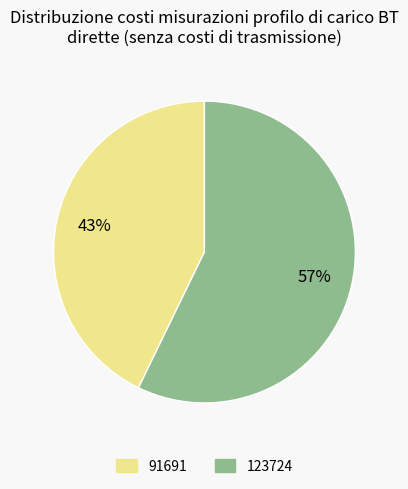

To the nearest percent, what percentage of the pie is 123724?

57%